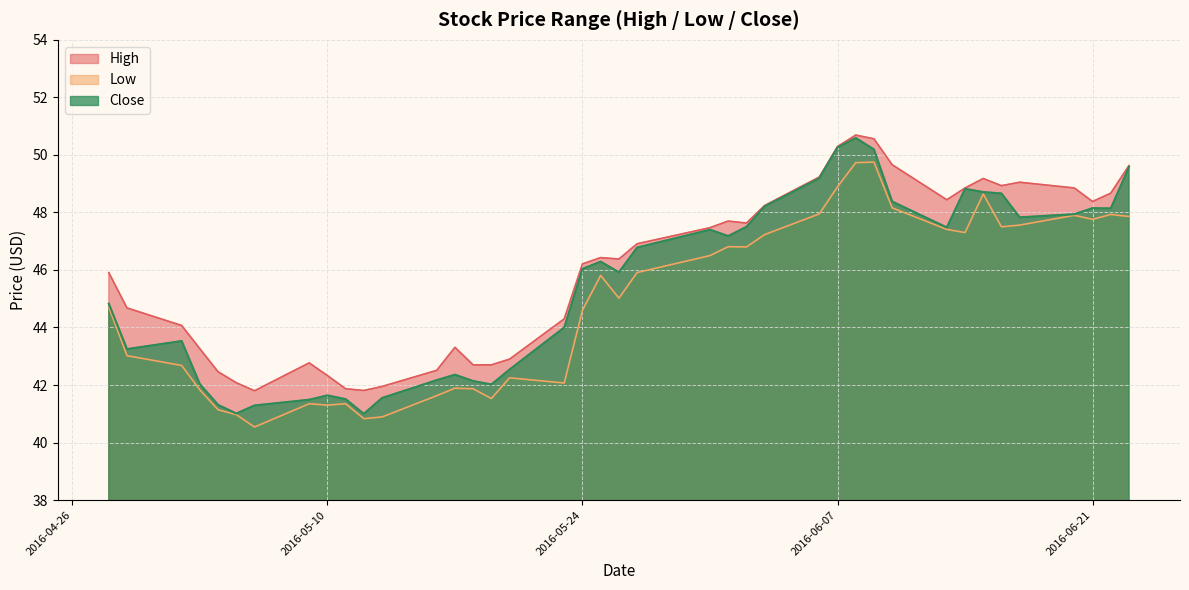

Reading left to right, transcribe all the data shown in this chart.

High: 45.9	44.7	44.1	43.3	42.5	42.1	41.8	42.8	42.3	41.9	41.8	42.0	42.5	43.3	42.7	42.7	42.9	44.3	46.2	46.4	46.4	46.9	47.5	47.7	47.6	48.2	49.2	50.3	50.7	50.6	49.7	48.4	48.8	49.2	48.9	49.0	48.8	48.4	48.7	49.6
Low: 44.7	43.0	42.7	41.8	41.1	41.0	40.5	41.3	41.3	41.3	40.8	40.9	41.6	41.9	41.9	41.5	42.2	42.1	44.6	45.8	45.0	45.9	46.5	46.8	46.8	47.2	48.0	48.9	49.7	49.8	48.2	47.4	47.3	48.6	47.5	47.6	47.9	47.8	47.9	47.9
Close: 44.8	43.2	43.5	42.0	41.3	41.0	41.3	41.5	41.6	41.5	41.0	41.5	42.2	42.4	42.1	42.0	42.5	44.0	46.0	46.3	45.9	46.8	47.4	47.2	47.5	48.2	49.2	50.3	50.6	50.2	48.4	47.5	48.8	48.7	48.7	47.8	47.9	48.2	48.1	49.6